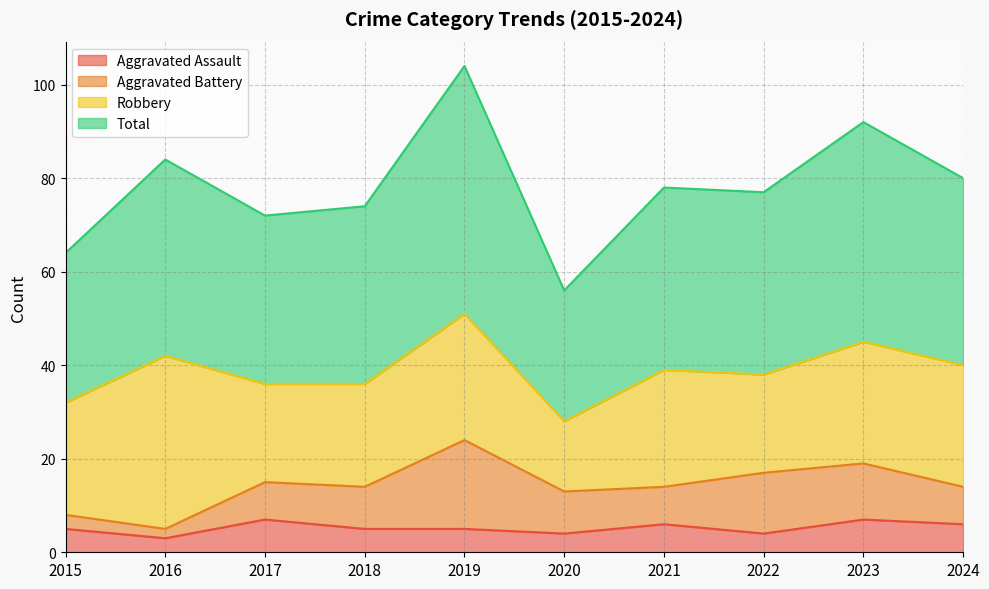

List the labels in order of Aggravated Assault value, largest first.

2017, 2023, 2021, 2024, 2015, 2018, 2019, 2020, 2022, 2016